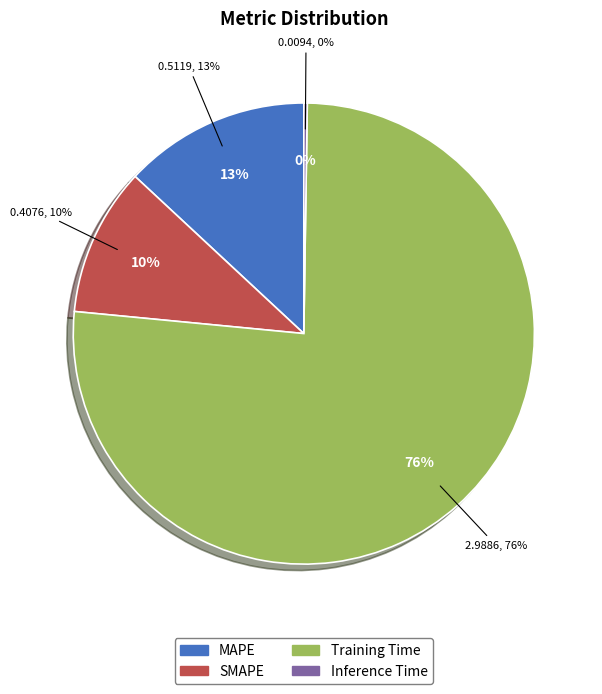

Which slice is the largest?

Training Time